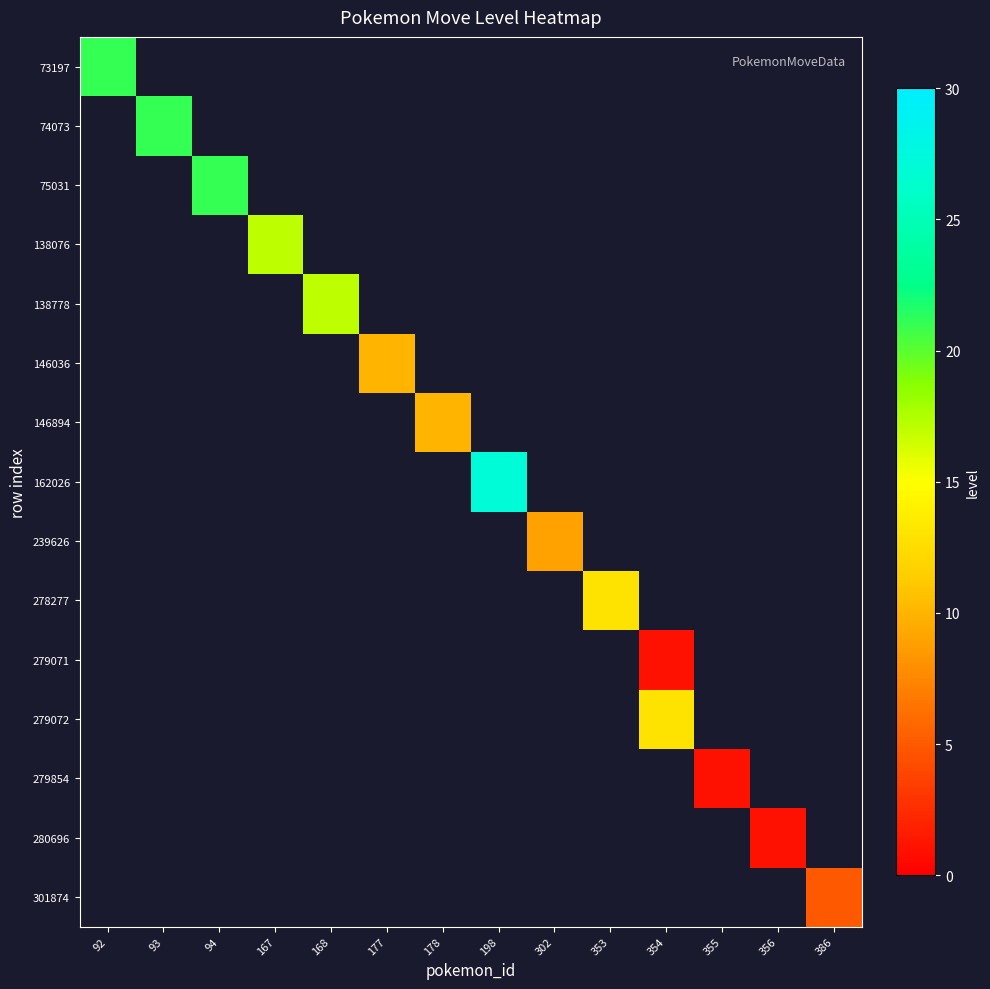

Which series has the widest spread of values?

row_0